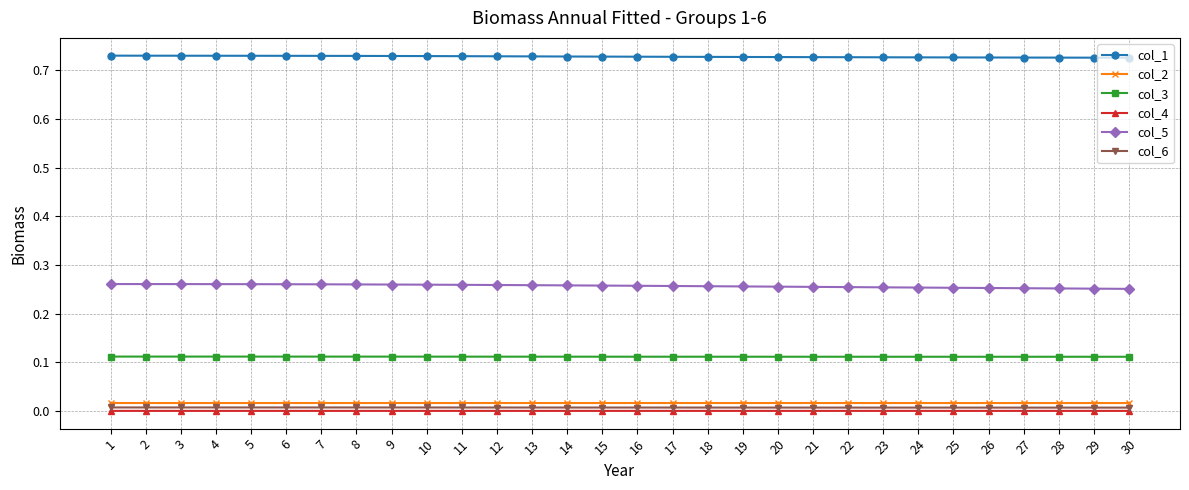

What is the total value across all series at 2?

1.1